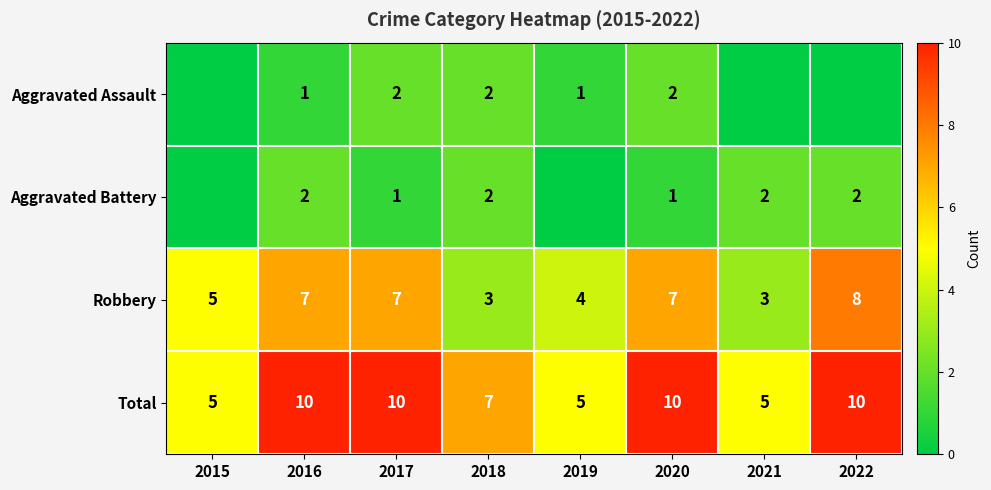

Where is Total nearest to the value 7?

2018